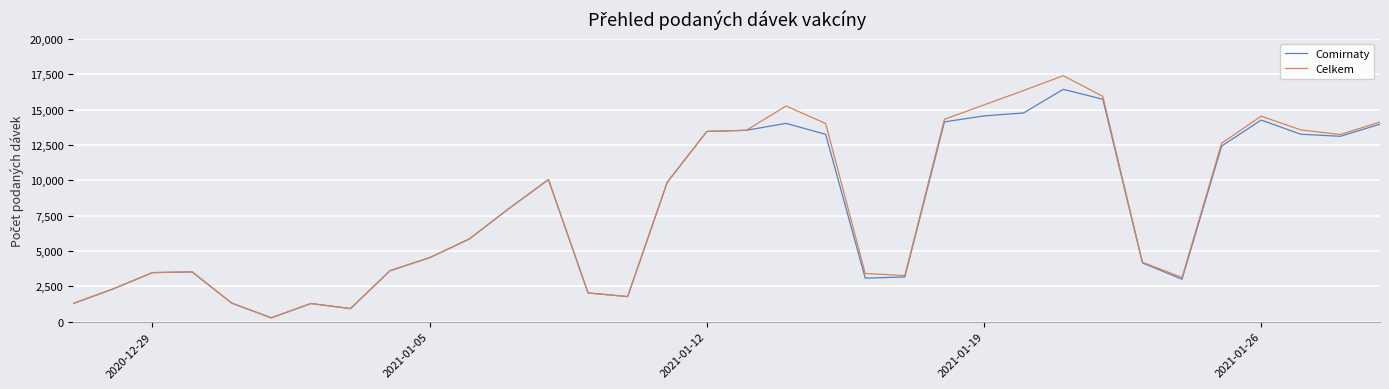

Rank the series by their maximum value, from highest to lowest.

Celkem, Comirnaty